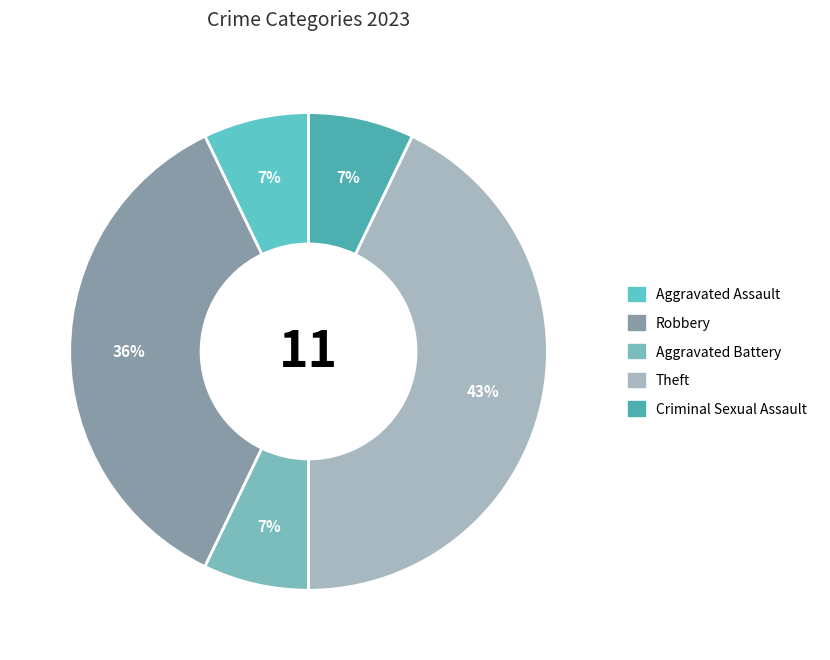

Rank the categories by value from highest to lowest.

Theft, Robbery, Aggravated Assault, Aggravated Battery, Criminal Sexual Assault